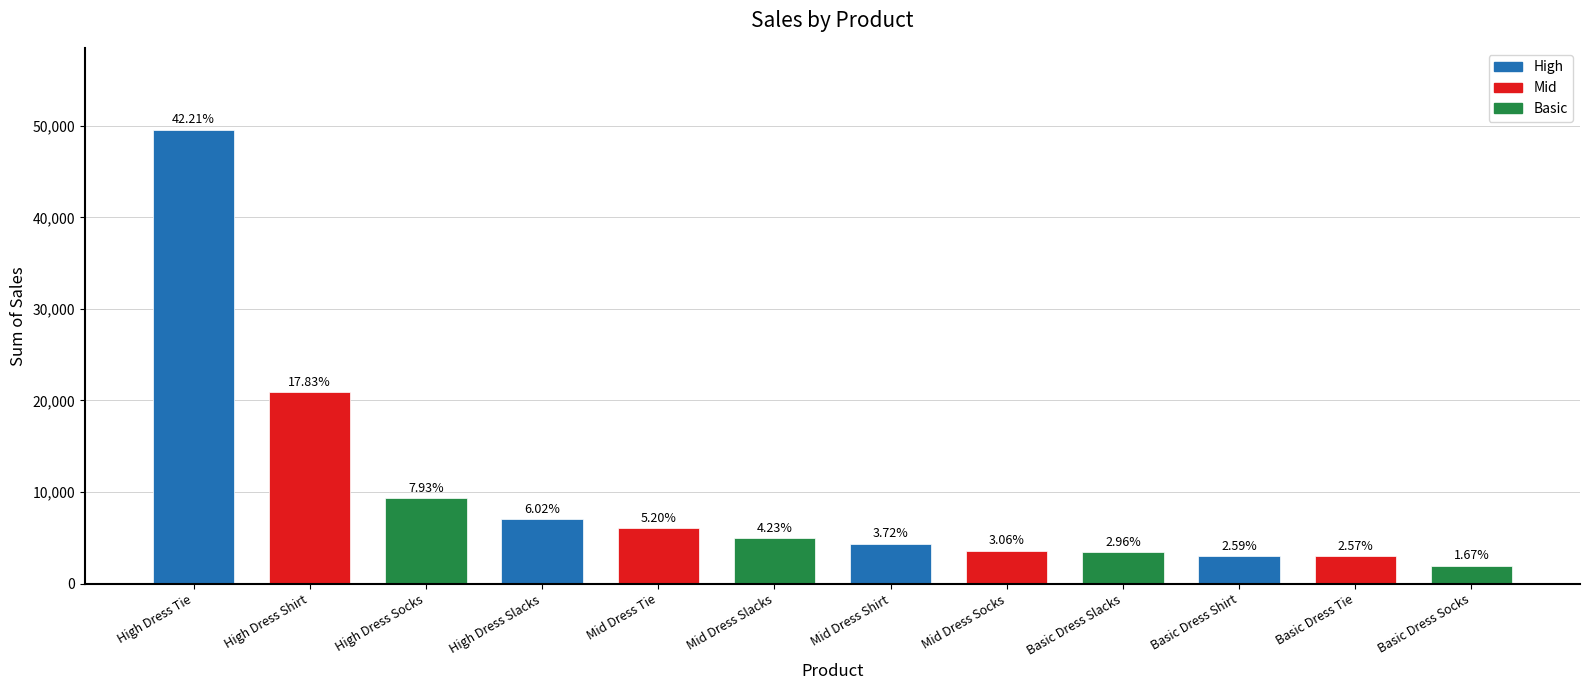

List the labels in order of value, largest first.

High Dress Tie, High Dress Shirt, High Dress Socks, High Dress Slacks, Mid Dress Tie, Mid Dress Slacks, Mid Dress Shirt, Mid Dress Socks, Basic Dress Slacks, Basic Dress Shirt, Basic Dress Tie, Basic Dress Socks